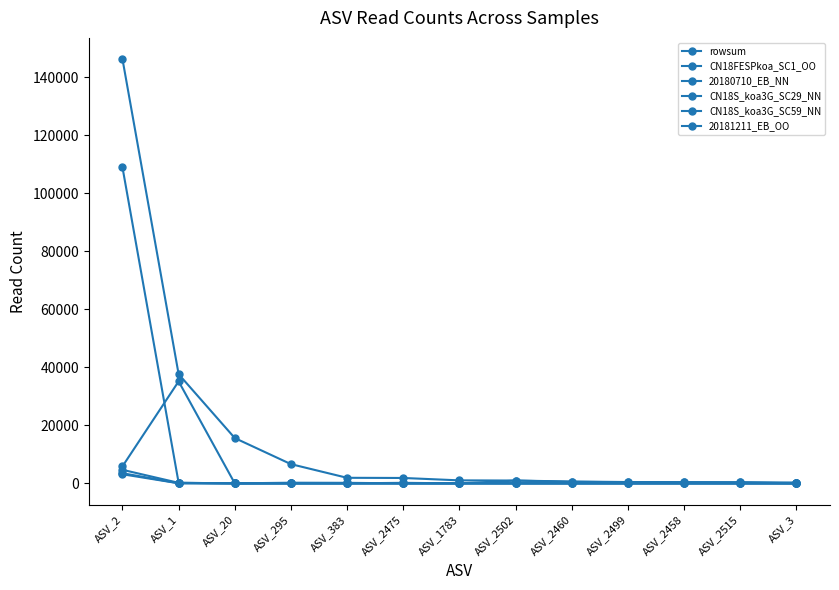

Rank the categories by 20180710_EB_NN value from highest to lowest.

ASV_2, ASV_2502, ASV_2460, ASV_2499, ASV_2515, ASV_2458, ASV_1, ASV_2475, ASV_3, ASV_20, ASV_295, ASV_383, ASV_1783